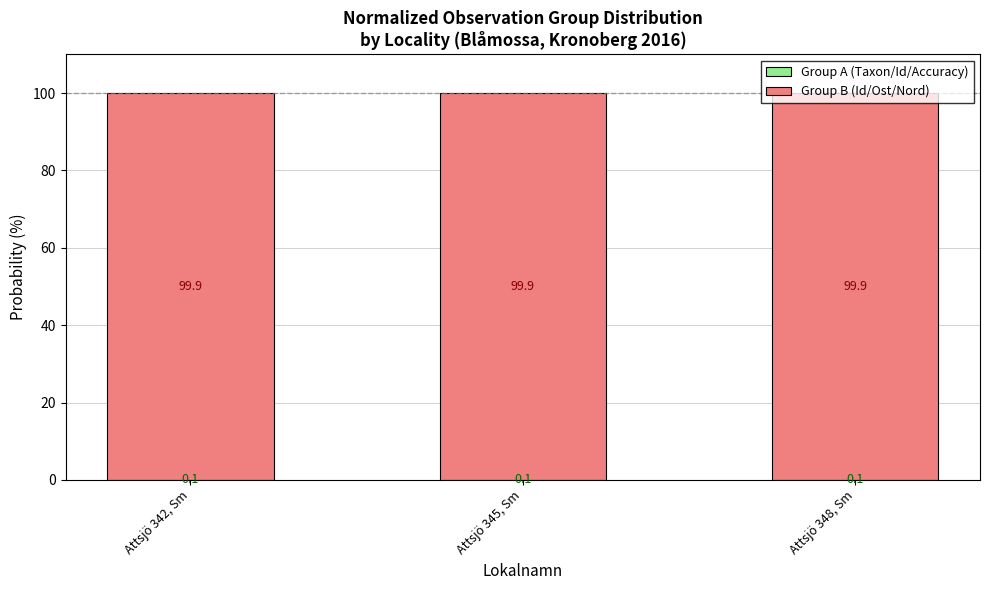

What is the label of the 1st bar from the right?

Attsjö 348, Sm